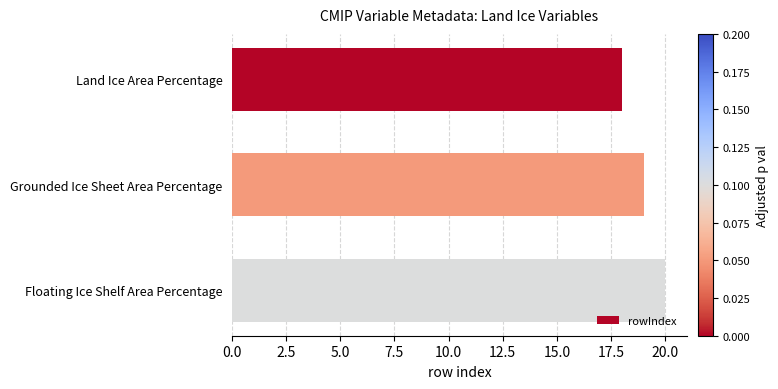

The chart shows a value of 19 at Grounded Ice Sheet Area Percentage. True or false?

True